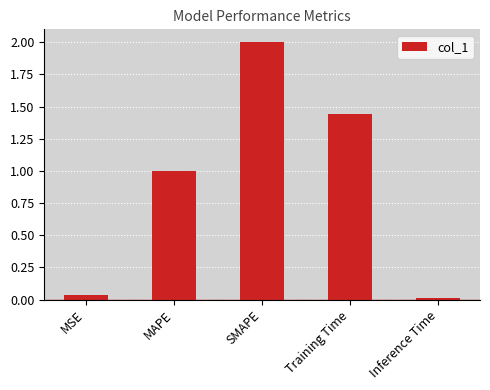

How many data points are above 1?

3